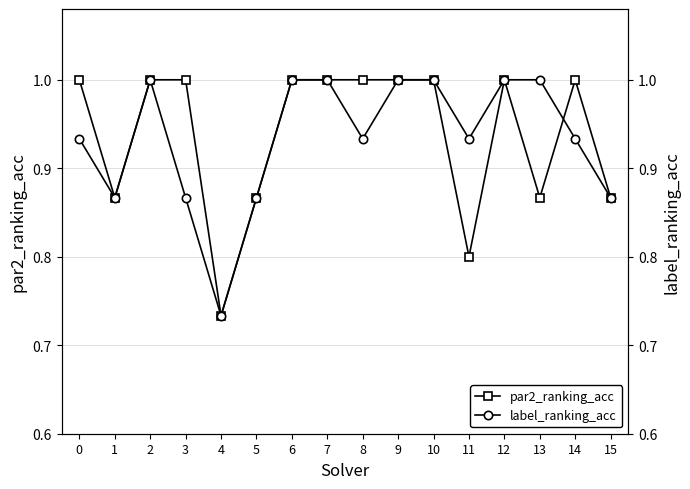

At which category does par2_ranking_acc reach its first local valley?

1